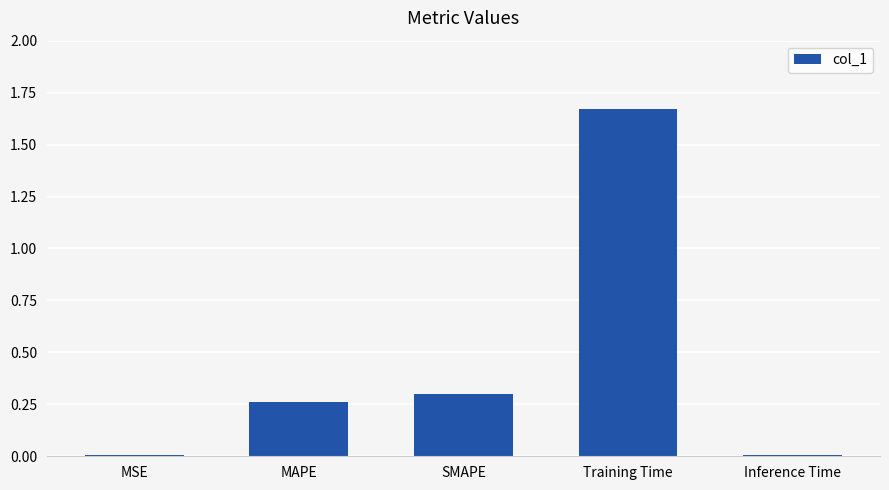

What is the change in value from MAPE to Training Time?

+1.4